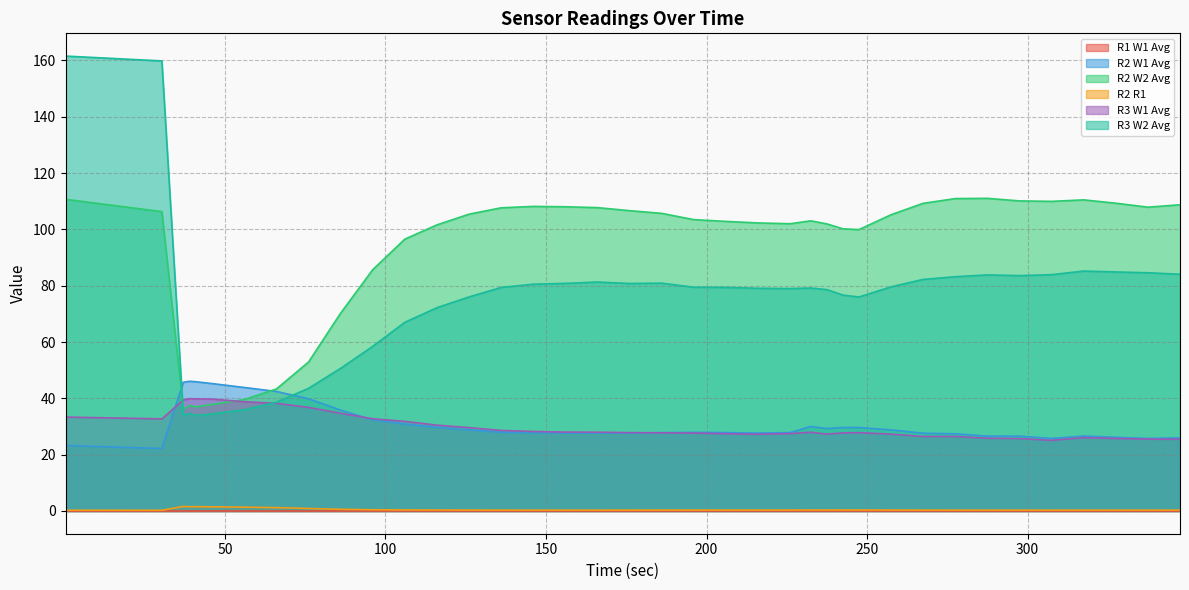

How many data points in R3 W1 Avg are less than 27?

11